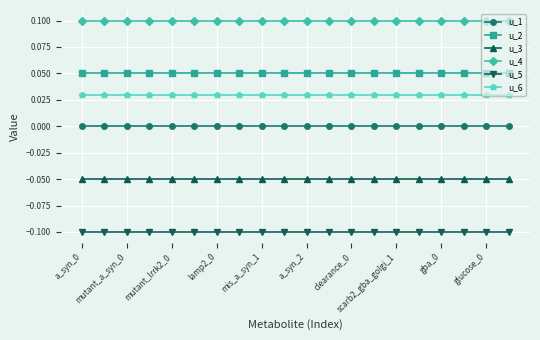

Which series has the largest total across all categories?

u_4